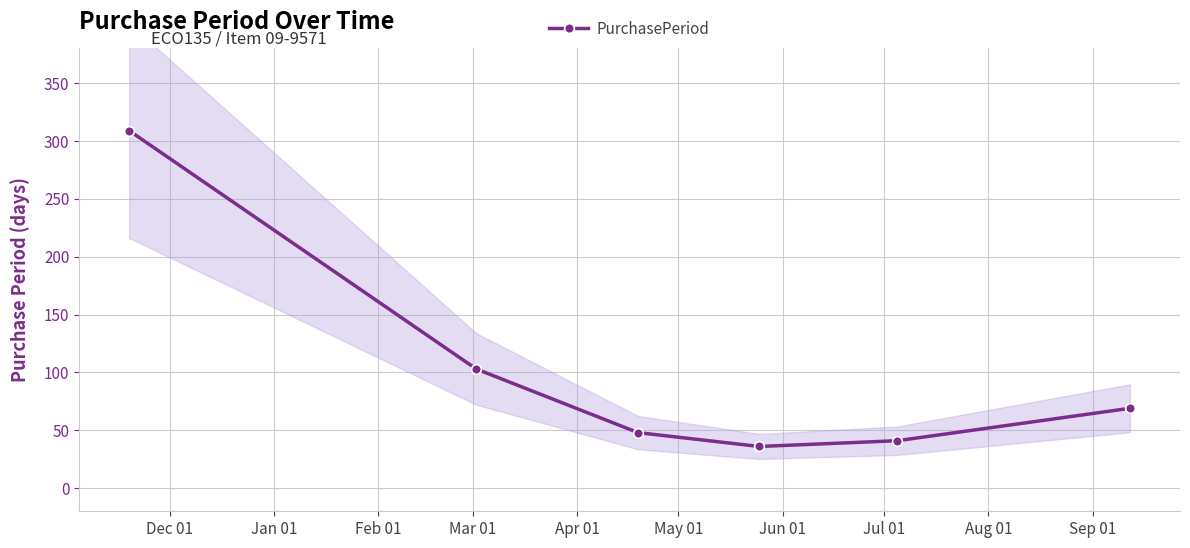

In PurchasePeriod, how many points are lower than both neighbors (excluding endpoints)?

1